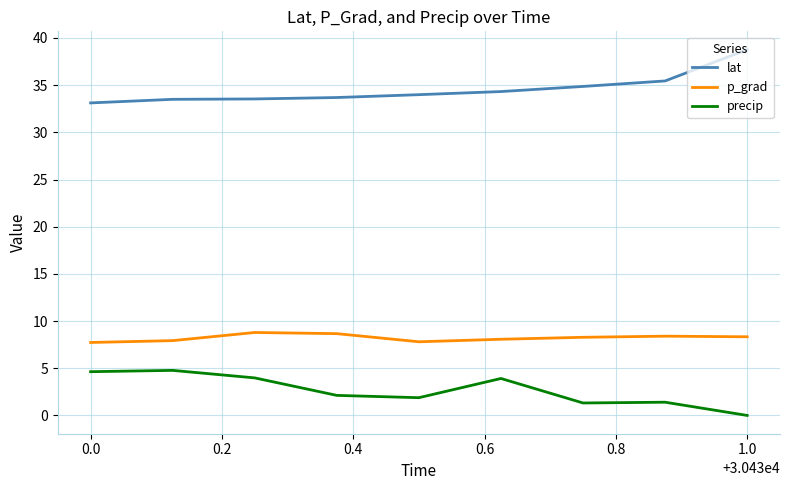

What is the difference between the maximum and minimum values in the p_grad series?

1.1